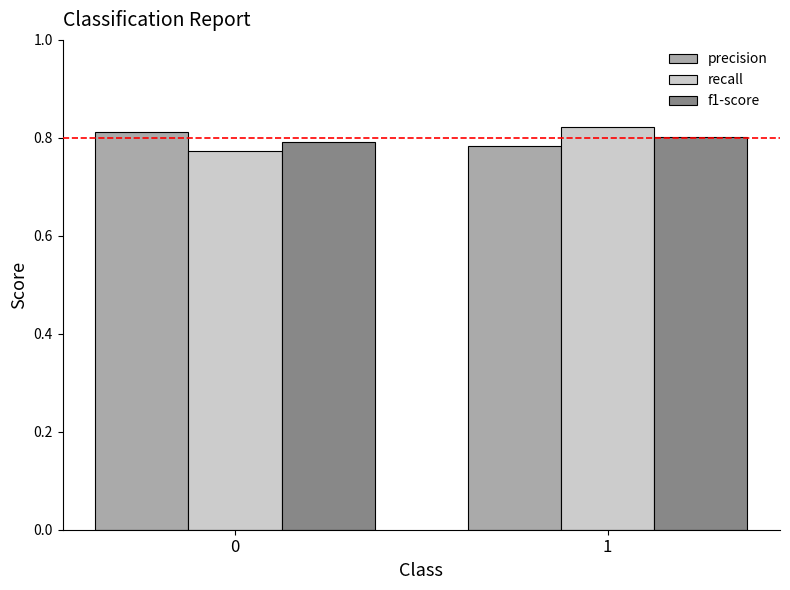

Does the chart contain any negative values?

No